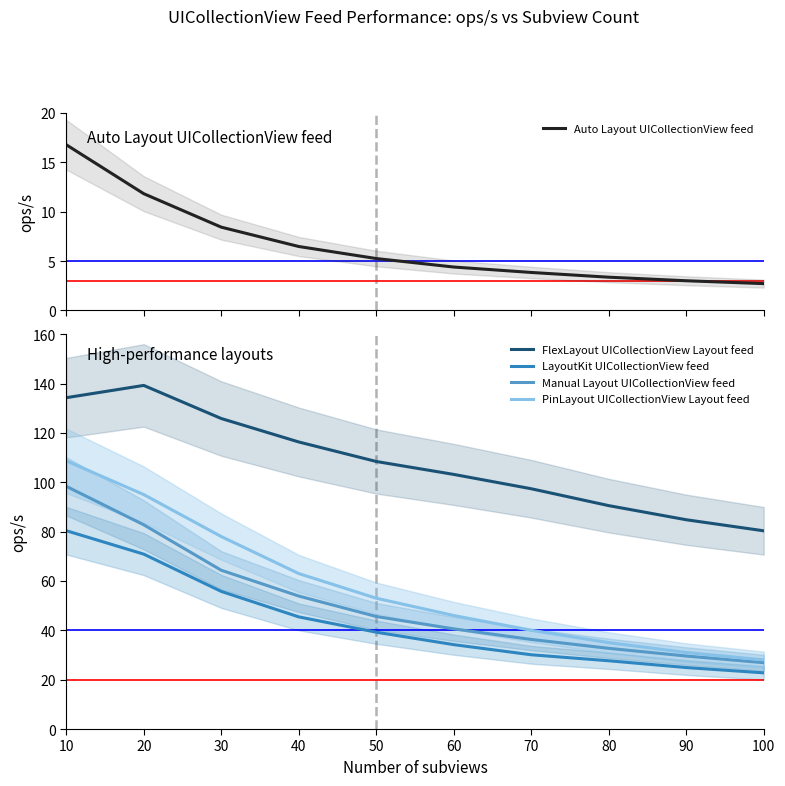

At which label is PinLayout UICollectionView Layout feed closest to 68?

40